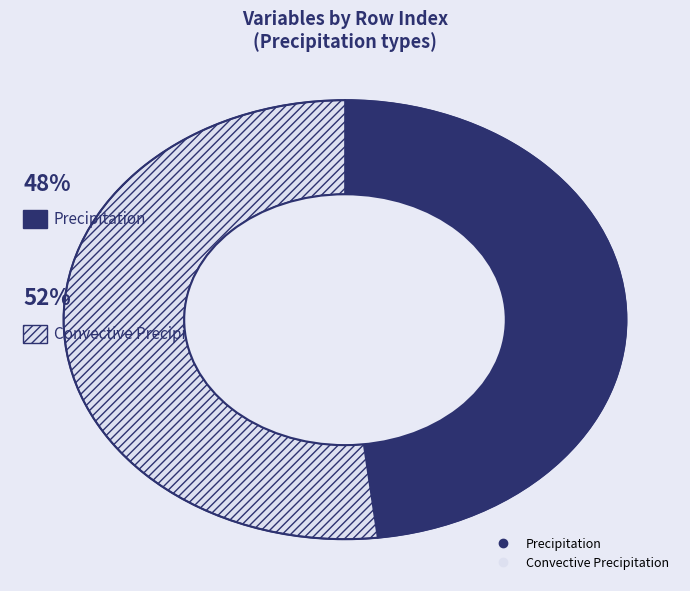

Is Convective Precipitation the majority of the pie?

Yes